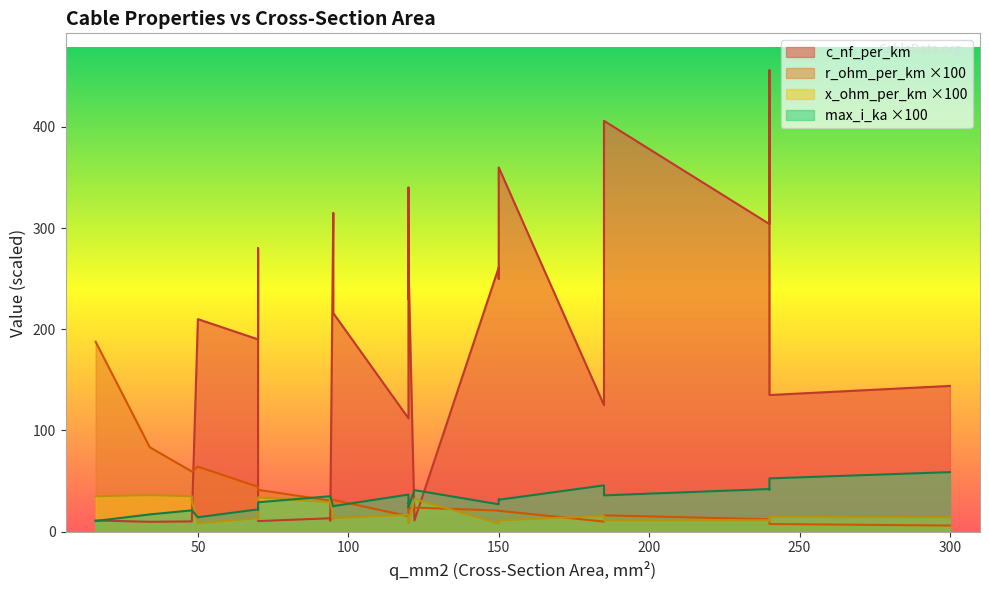

What is the difference between the c_nf_per_km values at 120 and 70?

16.0